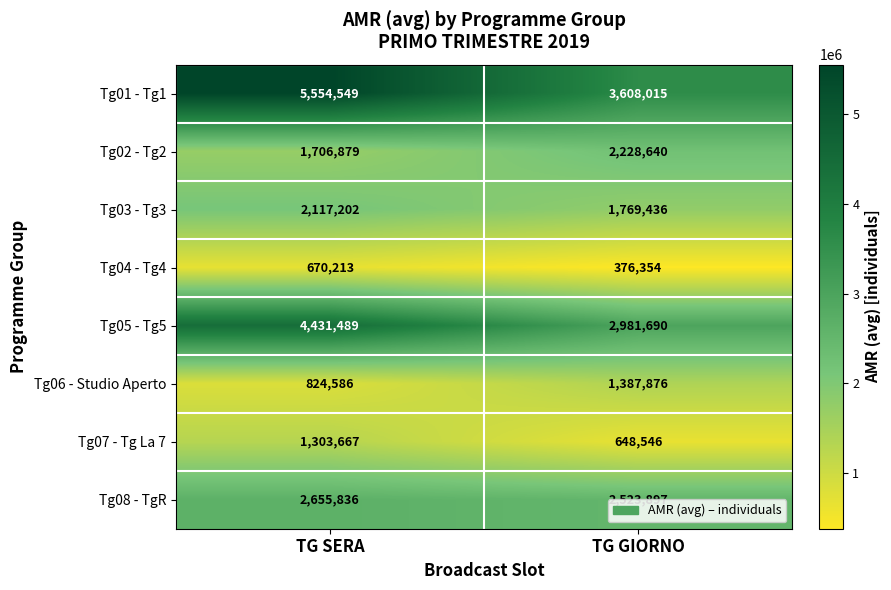

How many distinct data groups are displayed?

8